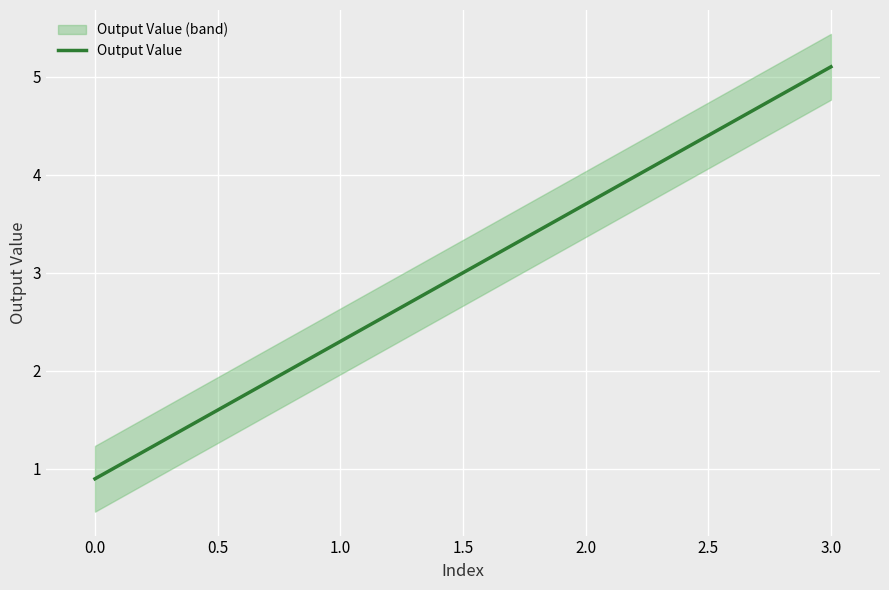

How many values are below 4?

2